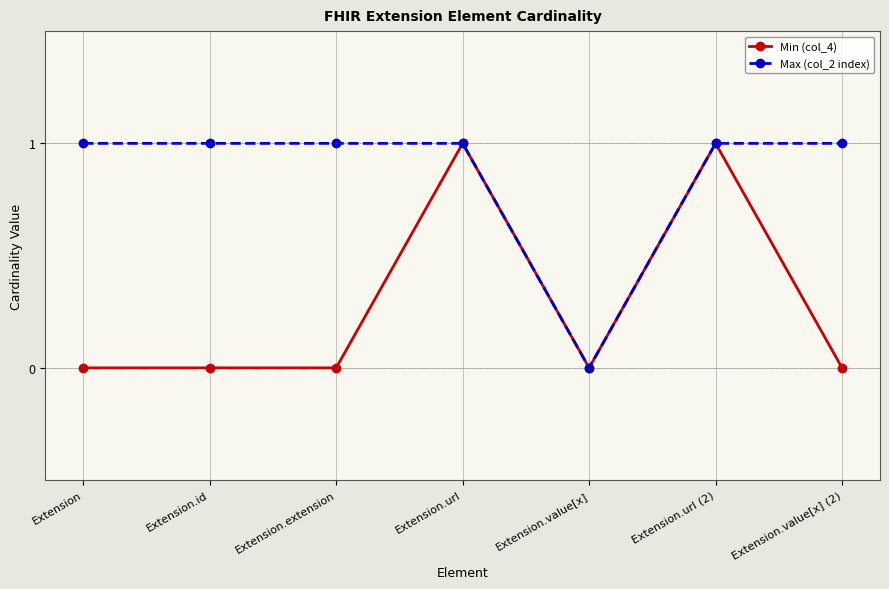

Is it true that Max (col_2 index) equals 1 at Extension.id?

True